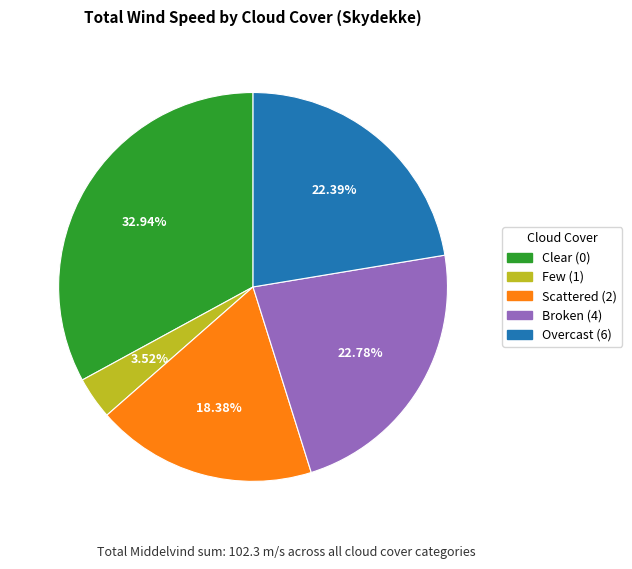

Which slice is the smallest?

Few (1)